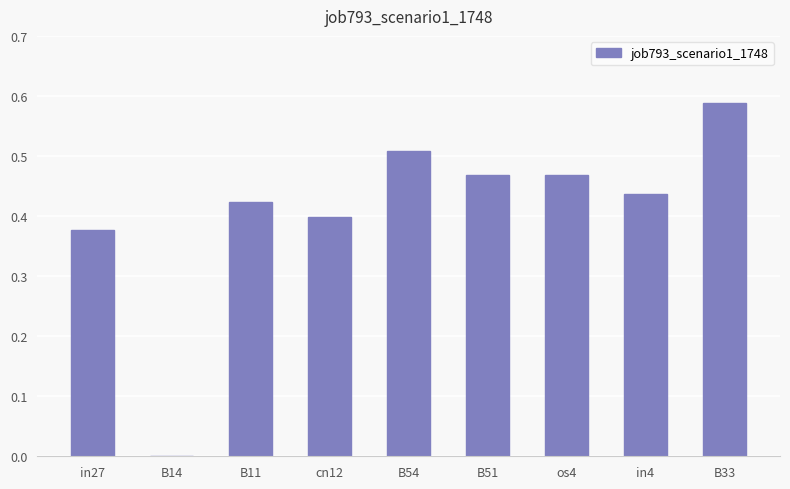

Which category has the highest value across all series?

B33